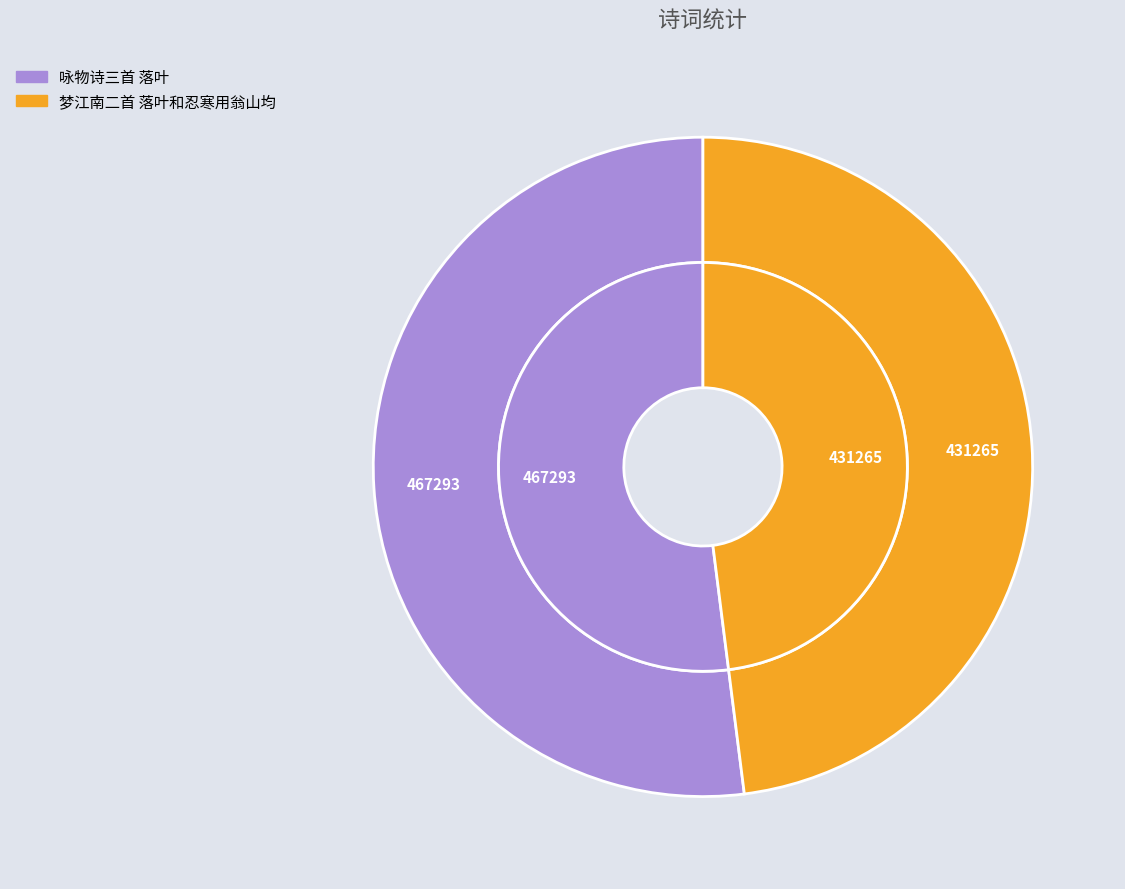

What is the change in value from 咏物诗三首 落叶 to 梦江南二首 落叶和忍寒用翁山均?

-36028